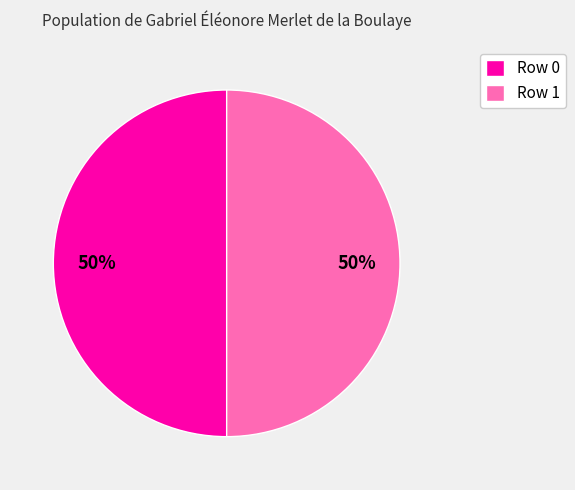

True or false: Row 0 accounts for 50% of the total.

True